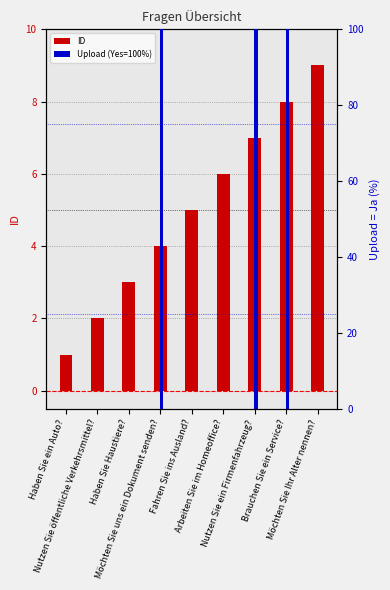

How many values in Upload (Yes=100%) are above zero?

3